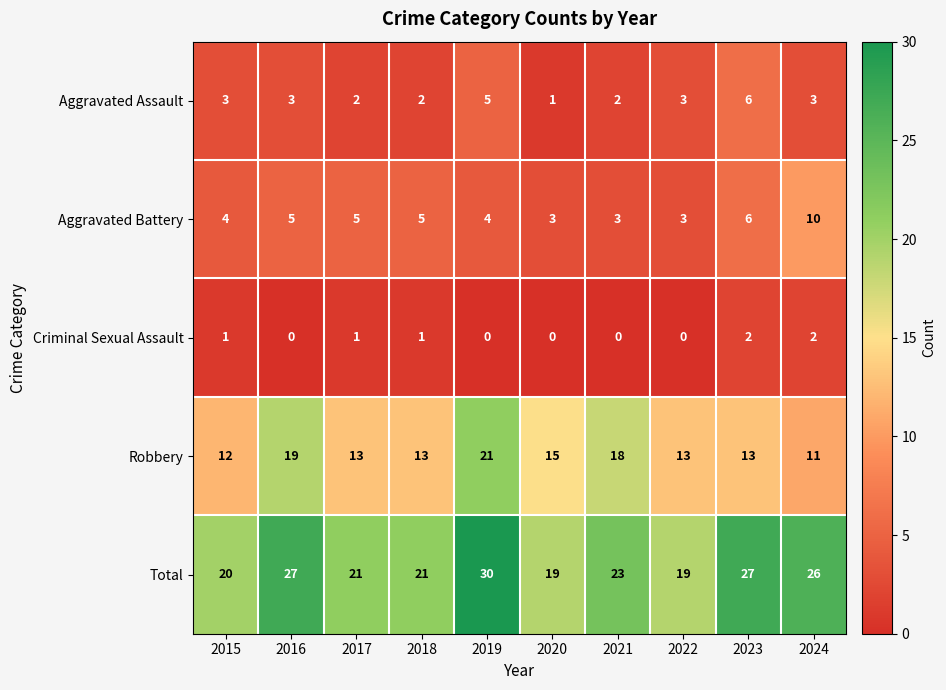

The value of Total at 2024 is 26. True or false?

True